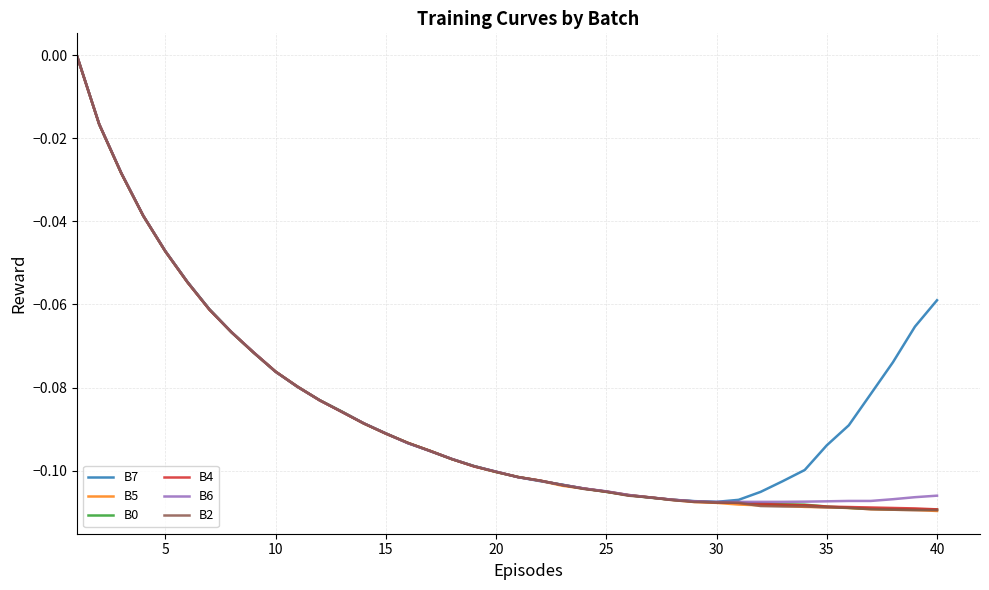

Is this an area chart (filled region under the line)?

No